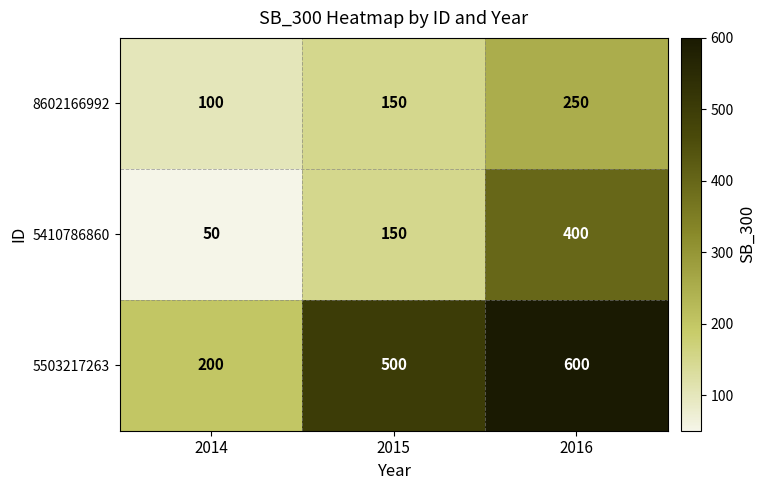

Reading left to right, what are all the values shown in this chart?

8602166992: 100	150	250
5410786860: 50	150	400
5503217263: 200	500	600